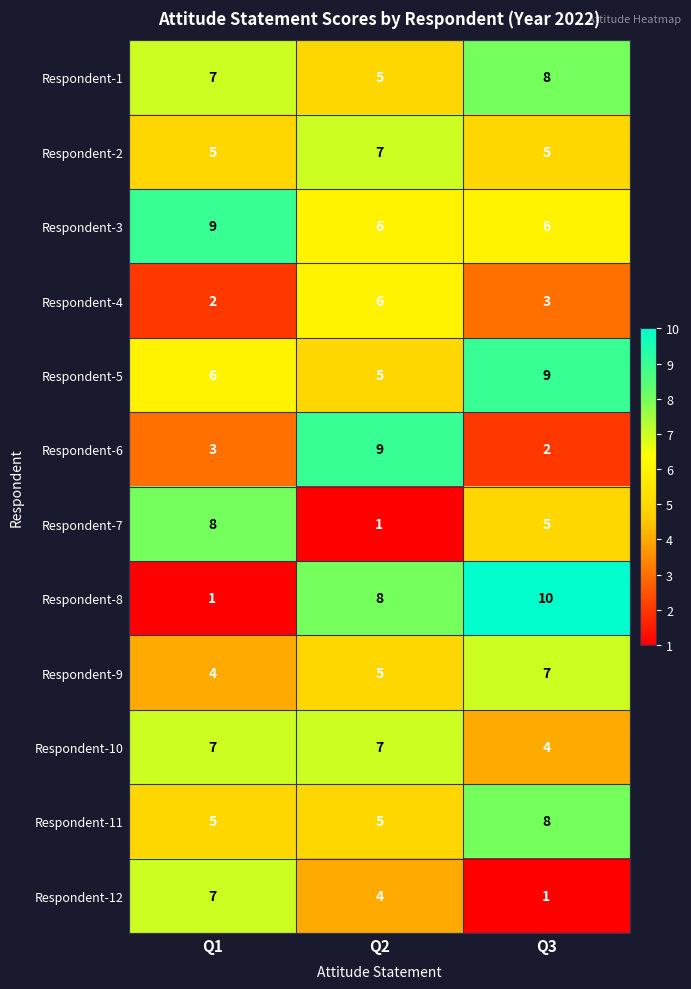

Which series has the largest total across all categories?

Respondent-3